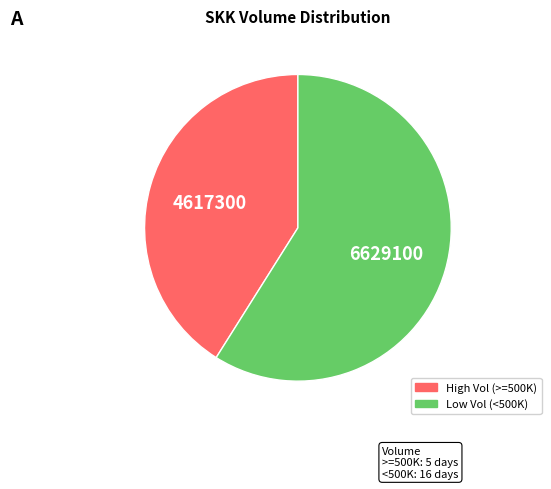

Does any single category account for the majority?

Yes